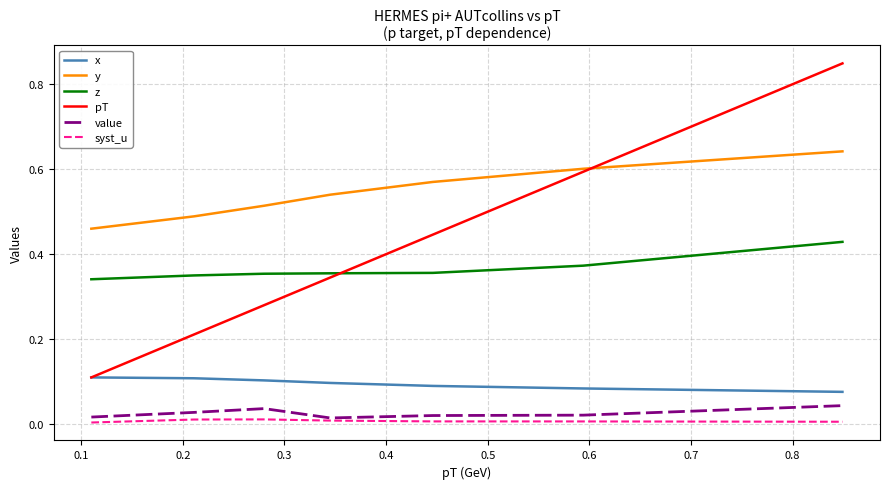

Which series has the largest total across all categories?

y